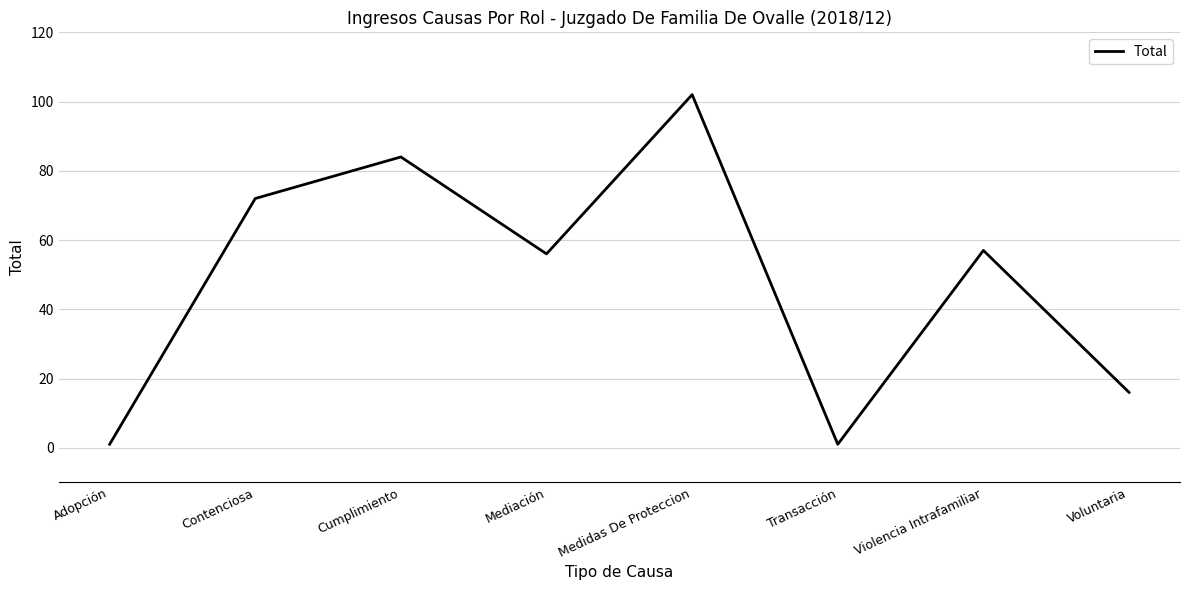

What position from the right is Cumplimiento?

6